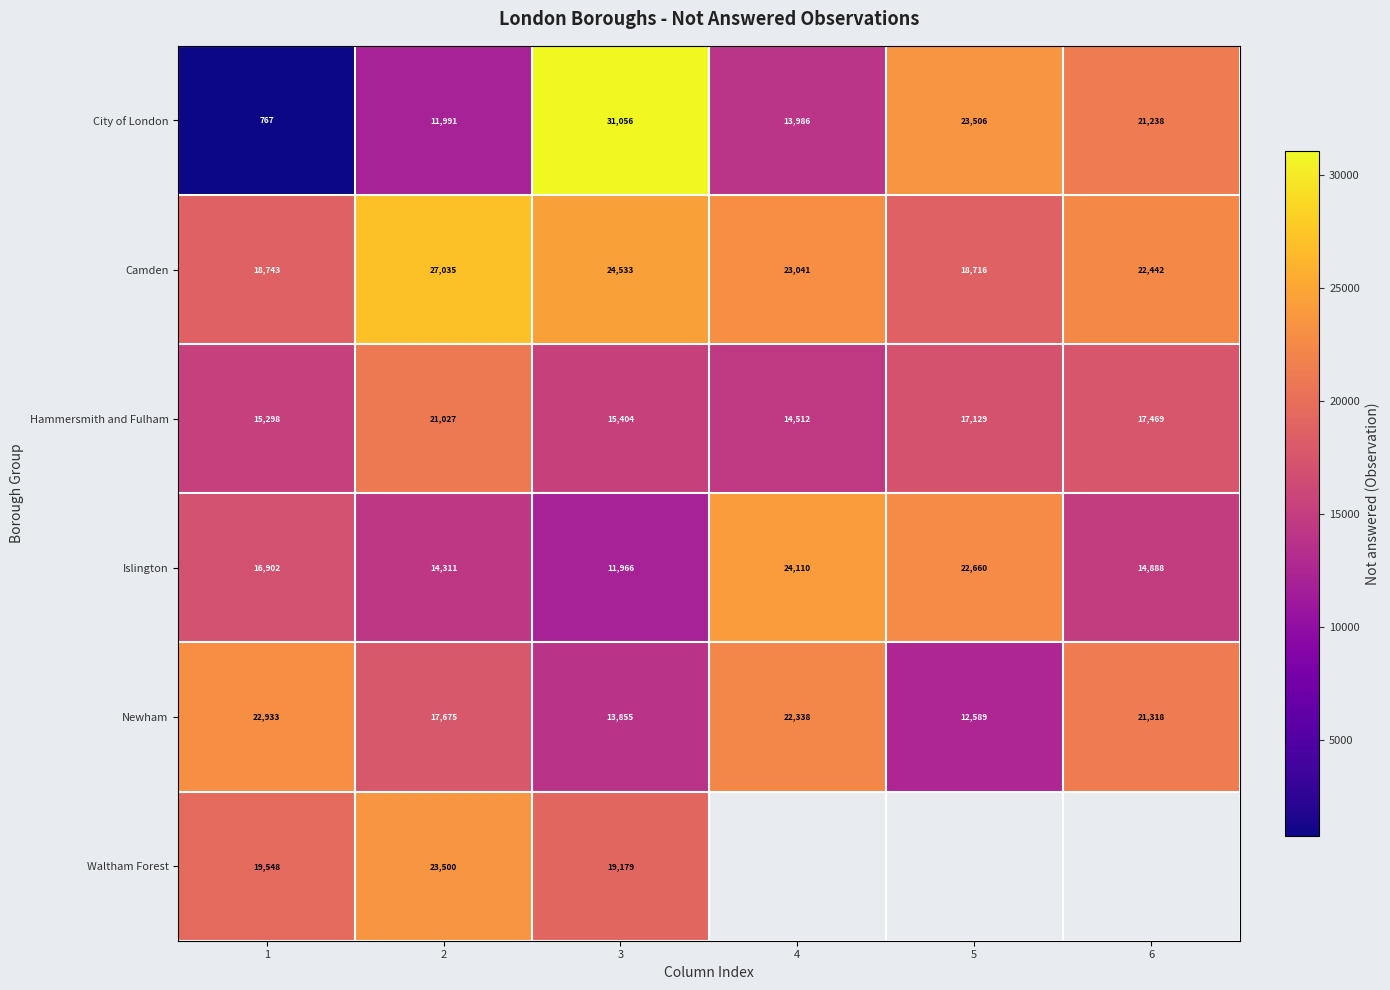

At how many categories does at least one series exceed 29629?

1